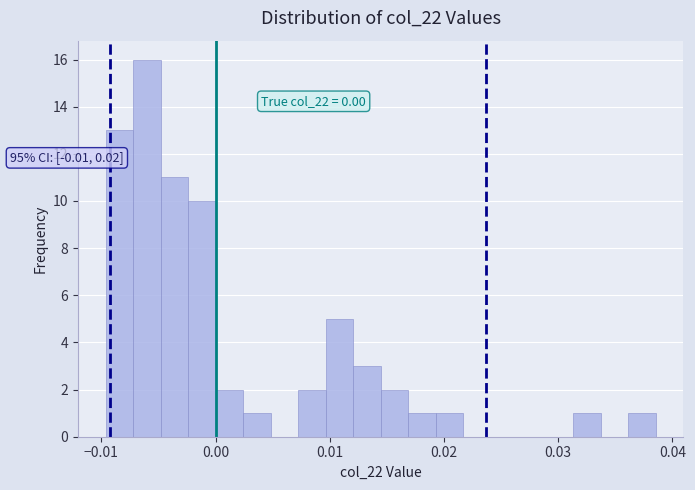

Read against the x-axis, roughly where is the centre of the tallest bar?

-0.006